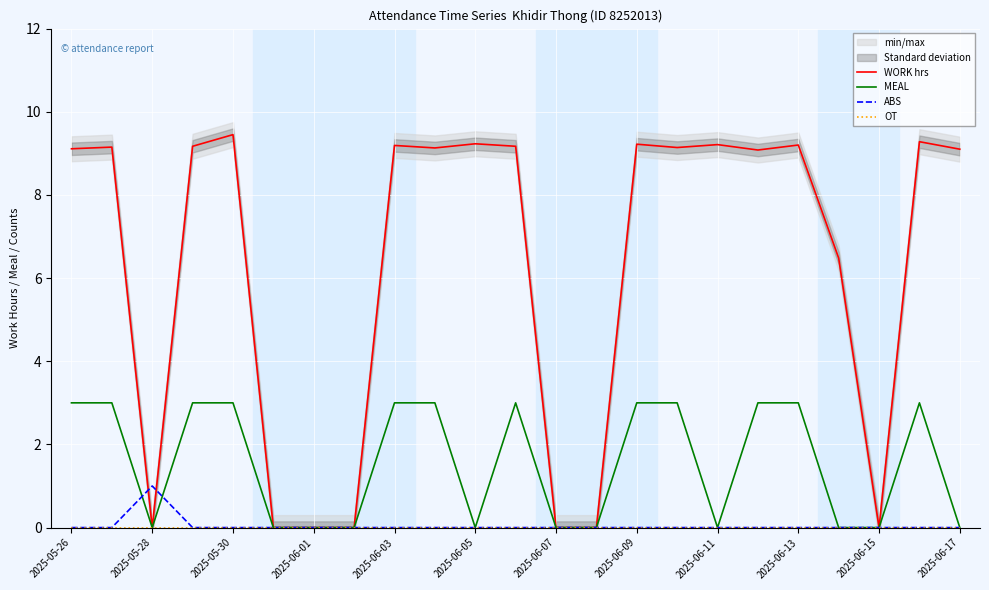

Which series has the largest total across all categories?

WORK hrs